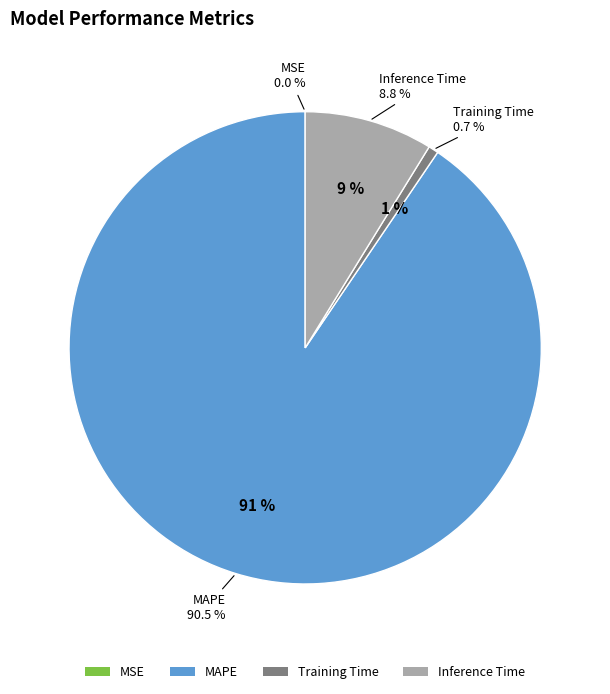

Is there a majority slice in this chart?

Yes